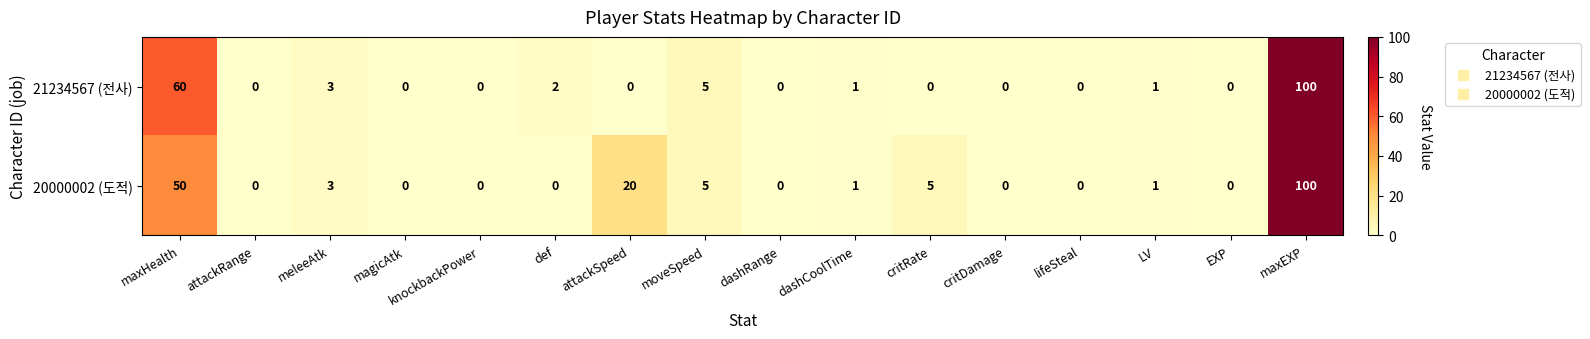

What is the difference between the maximum and minimum values in the 21234567 (전사) series?

100